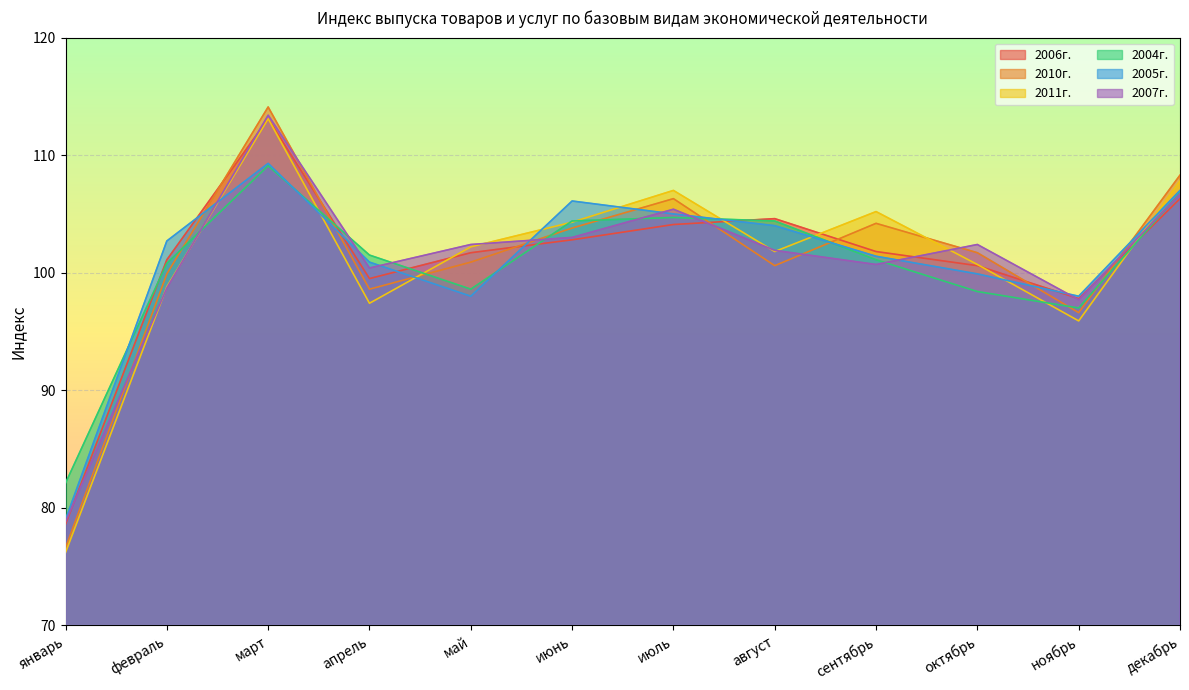

At which category is the sum across all series the highest?

март